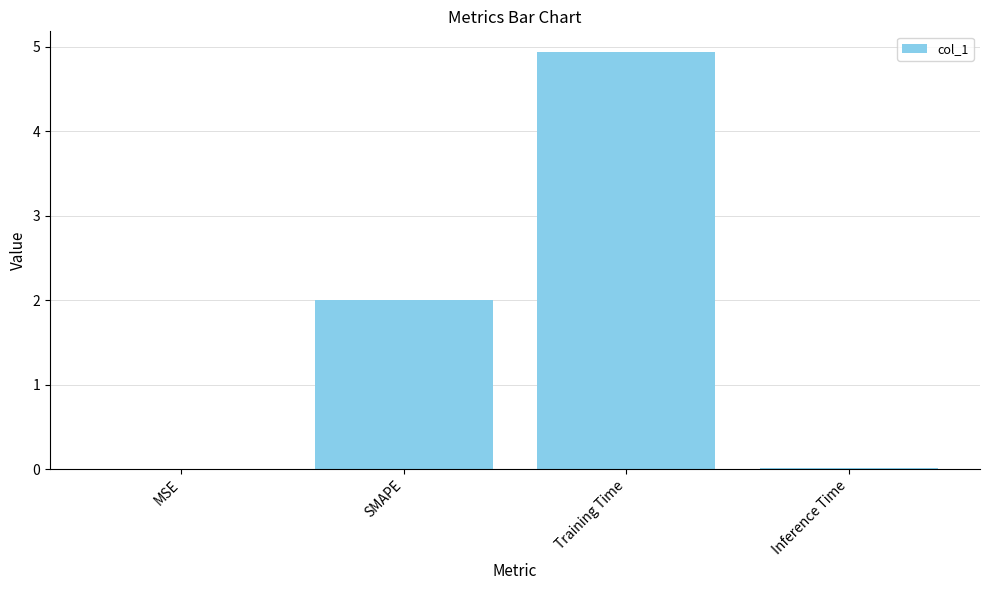

Which category has the highest value across all series?

Training Time